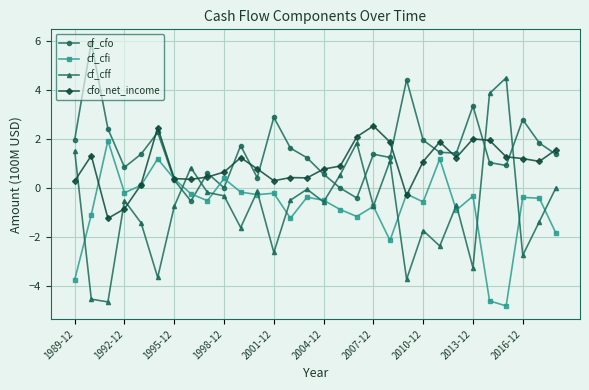

What is the maximum value shown in the chart?

5.9